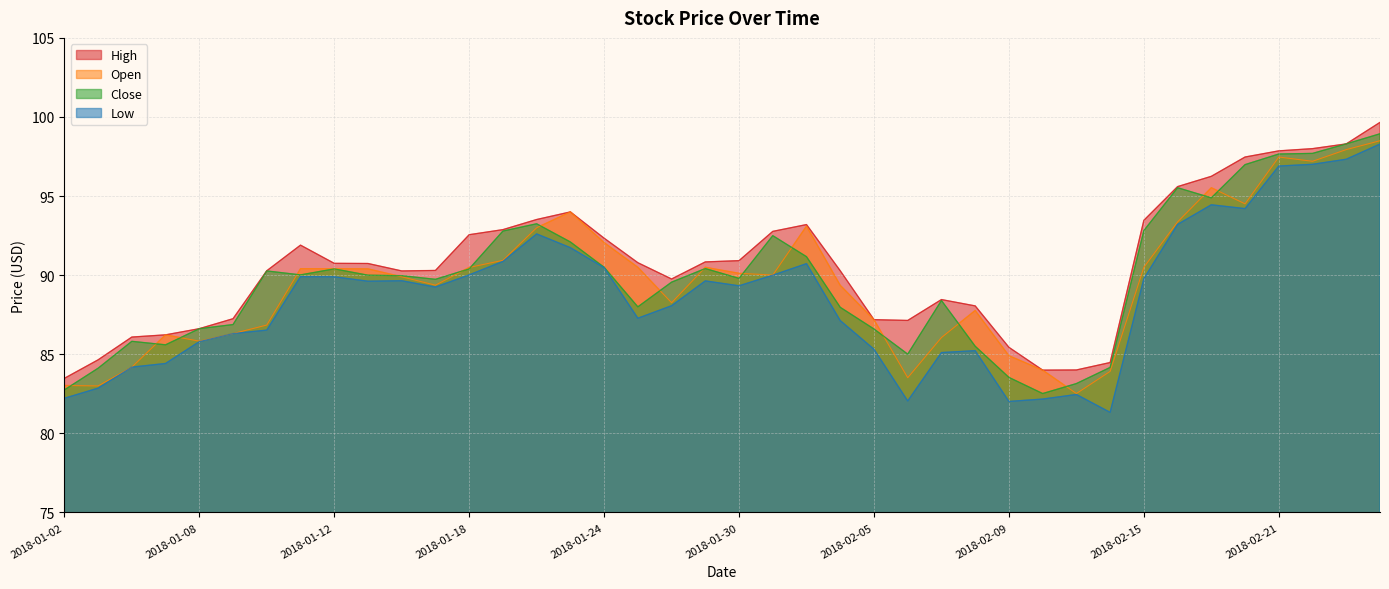

Rank the series at 2018-02-14 from lowest to highest value.

Low, Open, Close, High